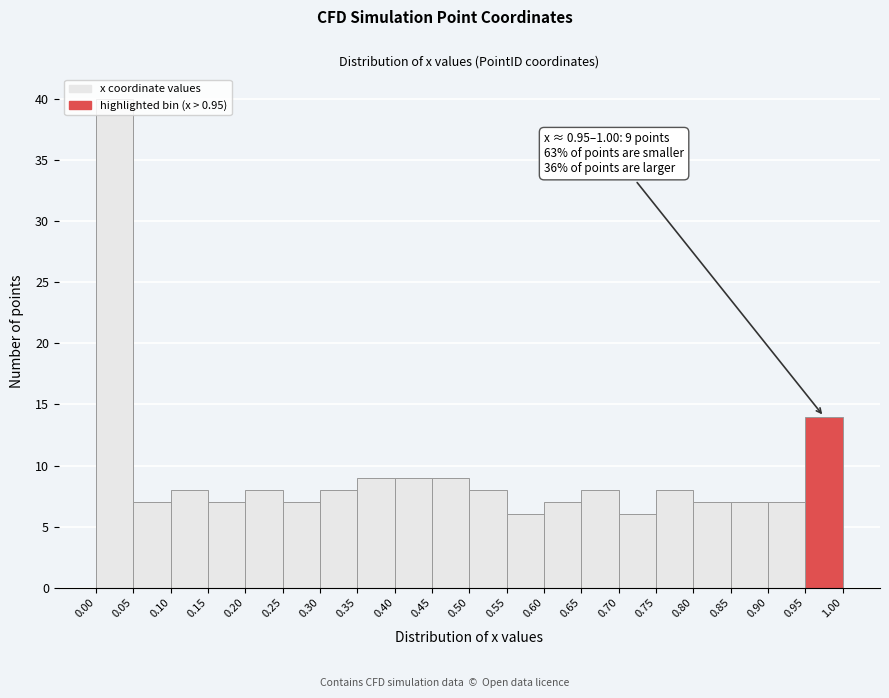

Over which range of the x-axis is the bar tallest?

0.00 to 0.05